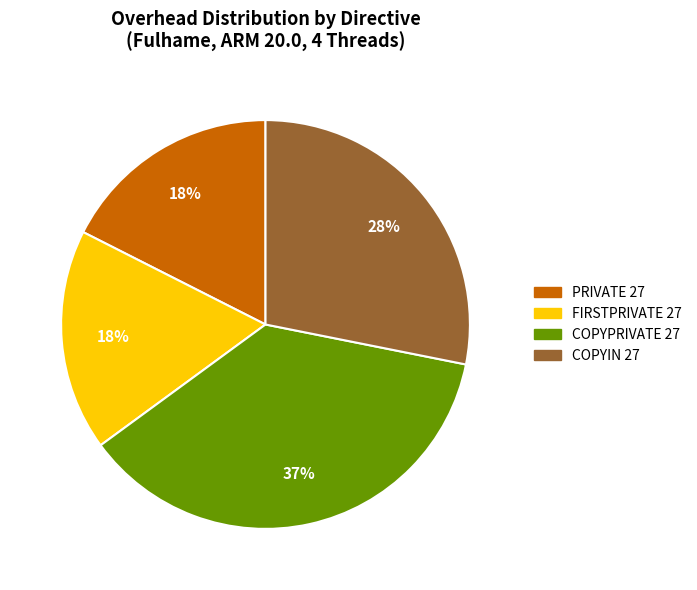

How many segments does this pie chart have?

4